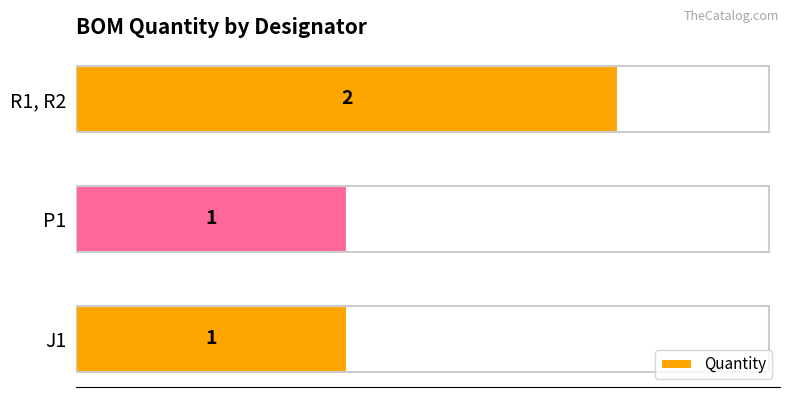

What is the sum of all values?

4